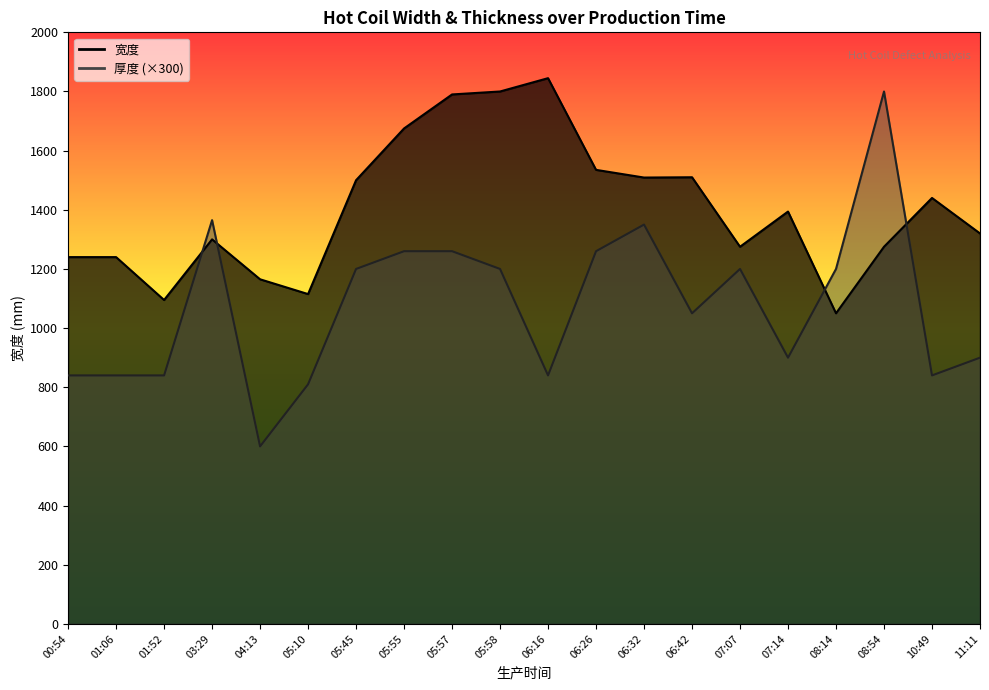

What is the smallest value displayed?

600